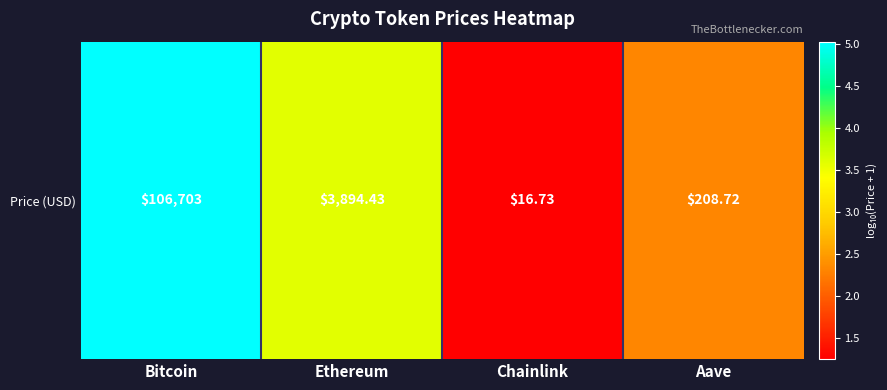

What is the difference between the second highest and second lowest values?

1.3